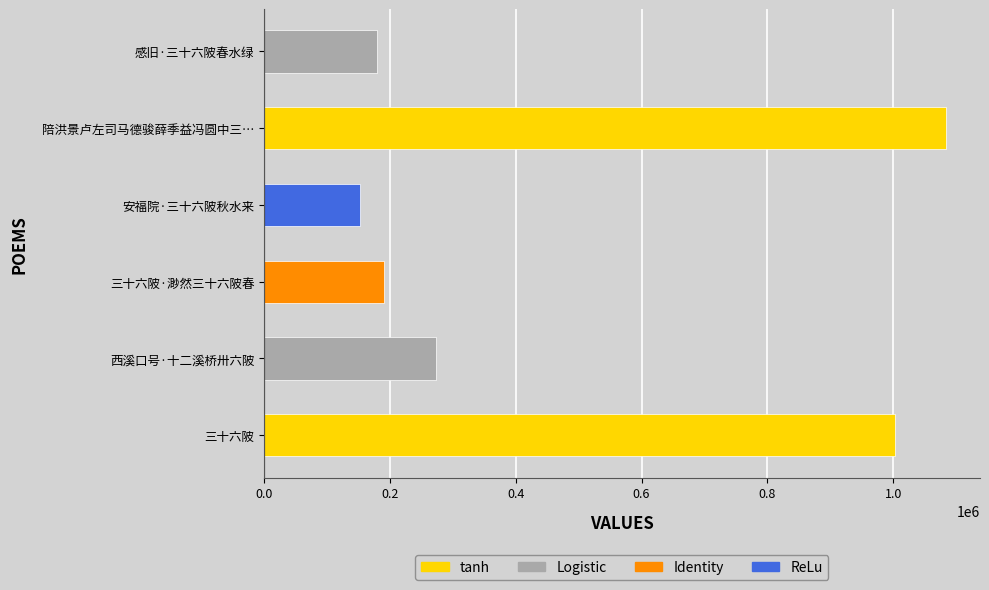

How many bars are there in total?

6